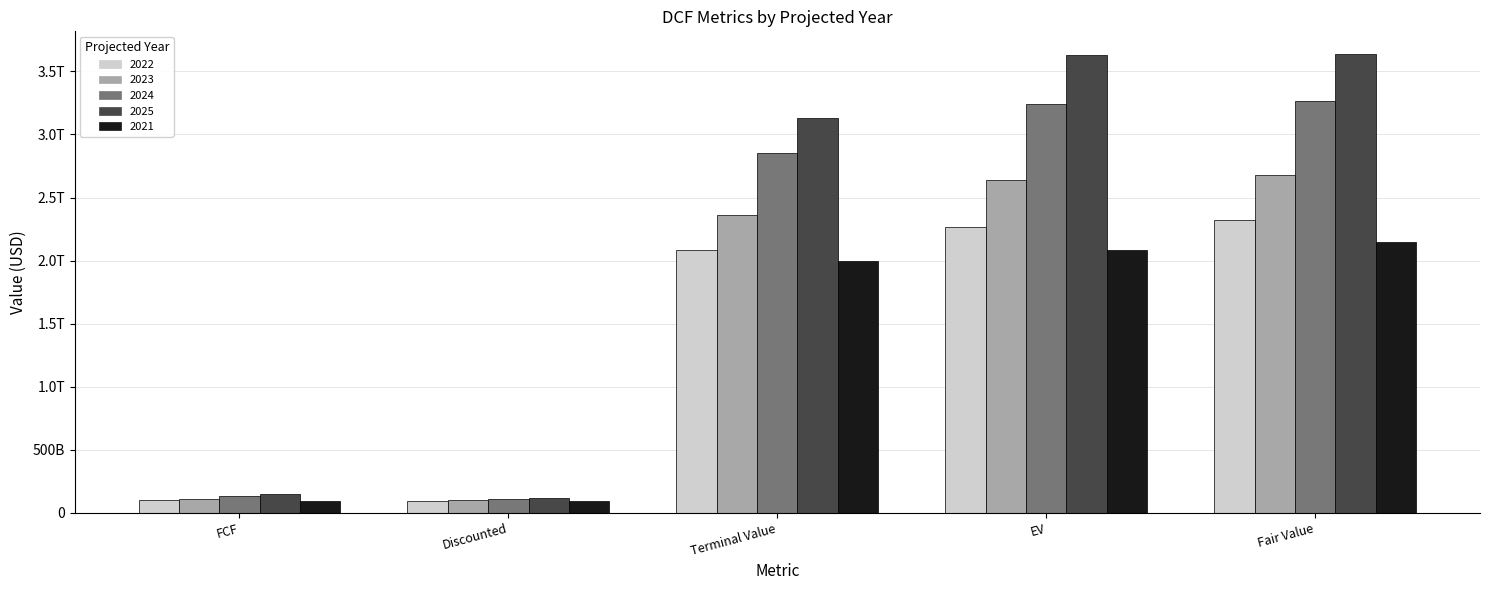

What are all the series names shown in the legend?

2022, 2023, 2024, 2025, 2021